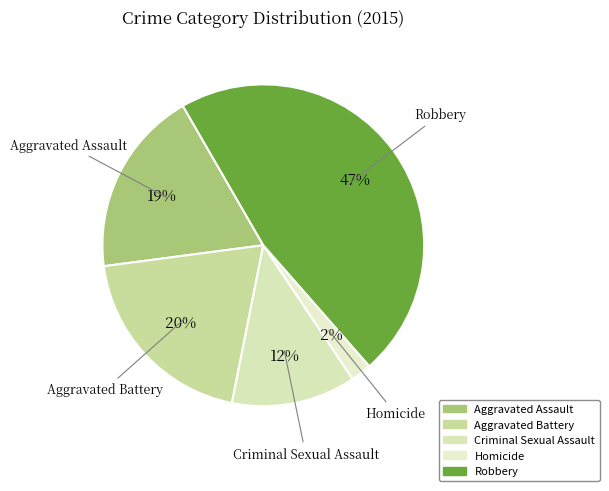

Is there a majority slice in this chart?

No